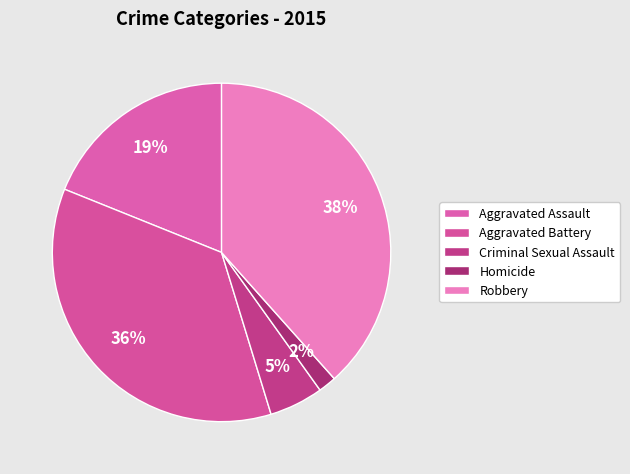

To the nearest percent, what is the difference between the Criminal Sexual Assault and Homicide slice percentages?

3%